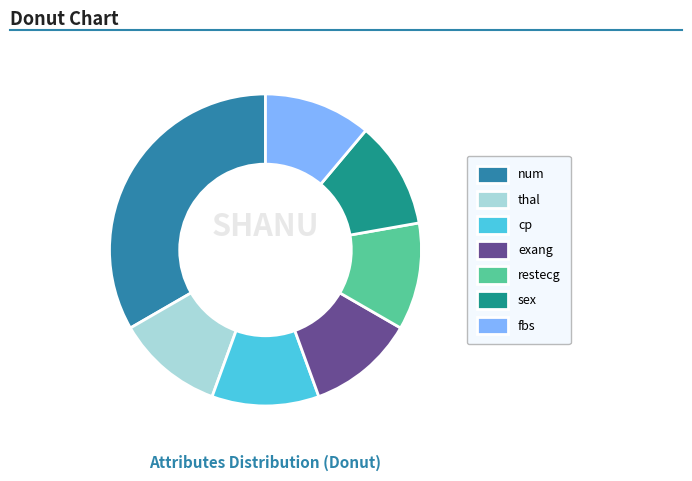

True or false: fbs accounts for 11% of the total.

True